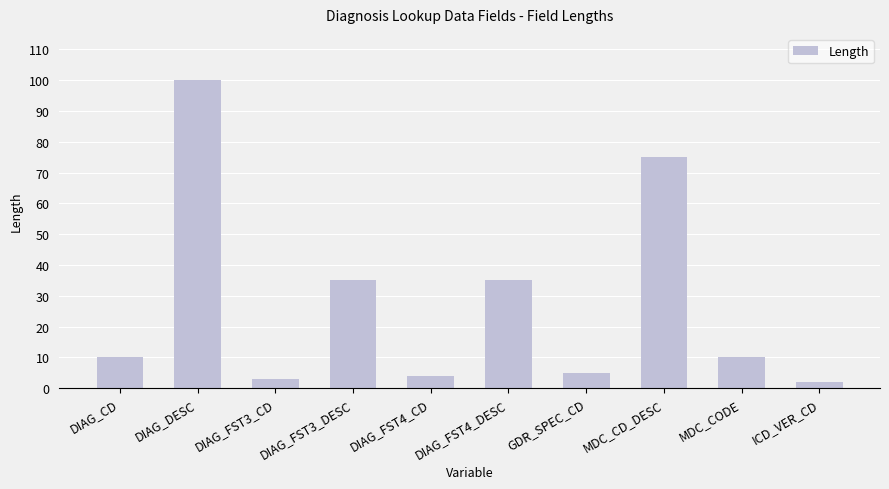

Which category has the highest value across all series?

DIAG_DESC